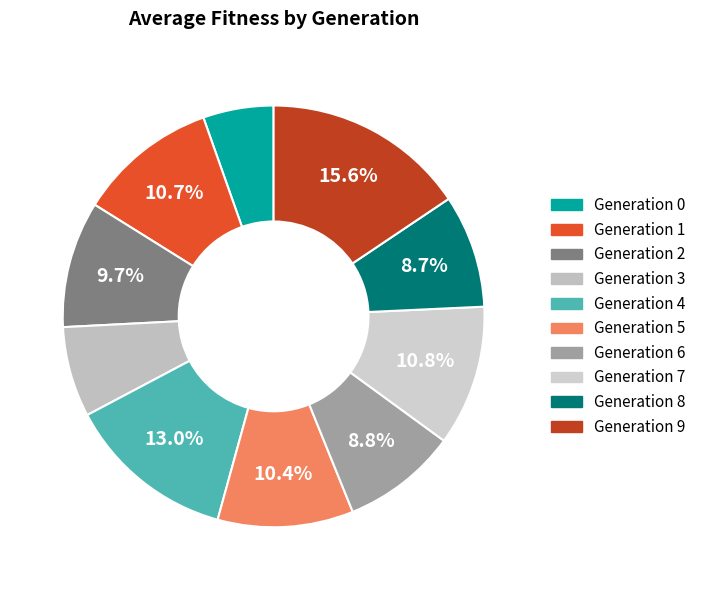

Which category has the biggest portion of the pie?

9